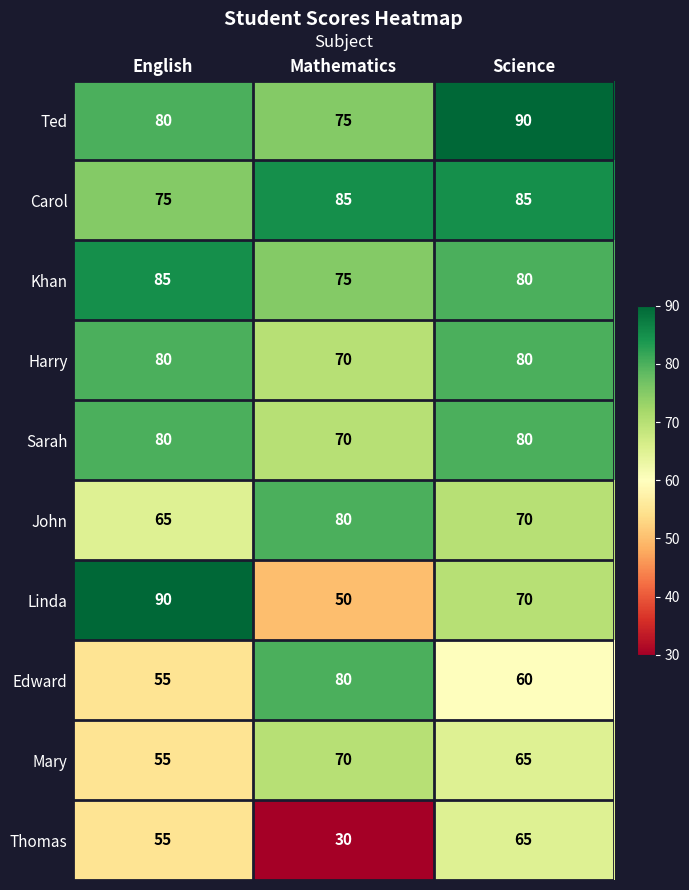

Rank the categories by Thomas value from lowest to highest.

Mathematics, English, Science